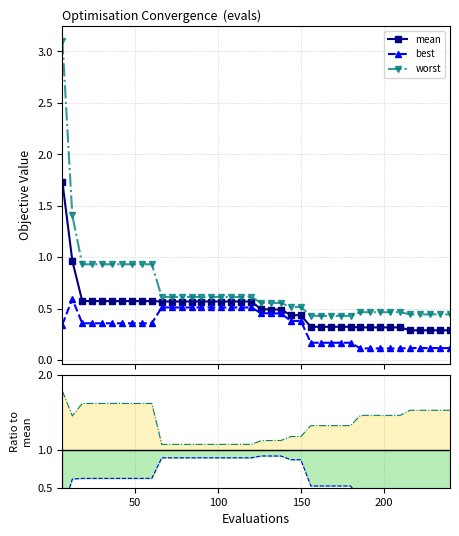

What is the minimum value shown in the chart?

0.1